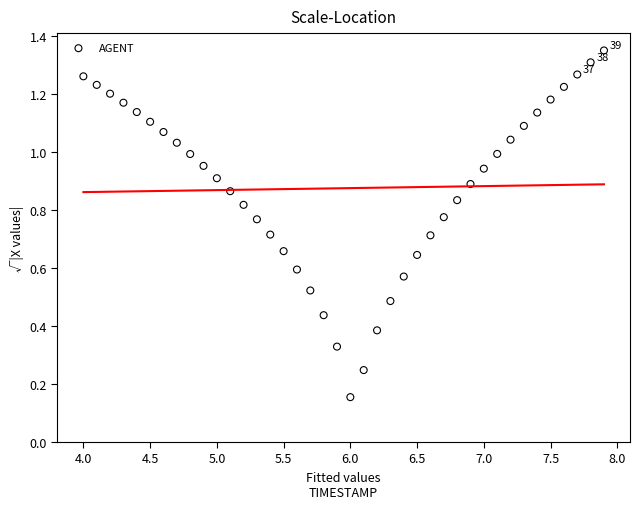

What is the range of X values (max minus min)?

3.9